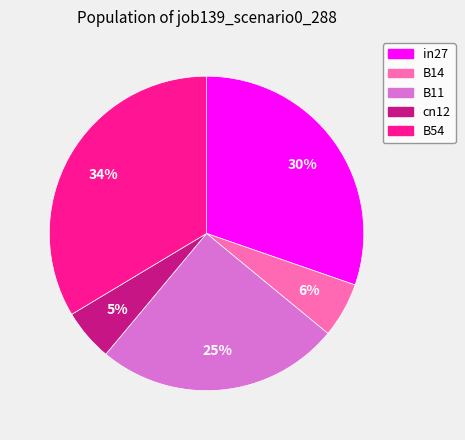

How many segments does this pie chart have?

5